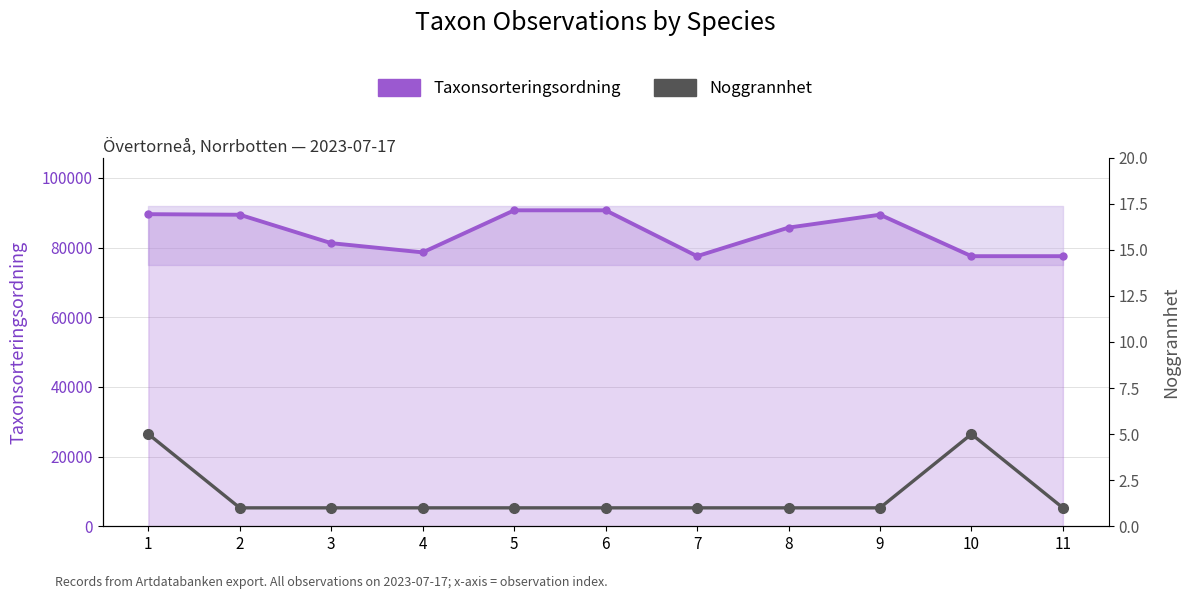

True or false: Taxonsorteringsordning and Noggrannhet intersect in this chart.

False